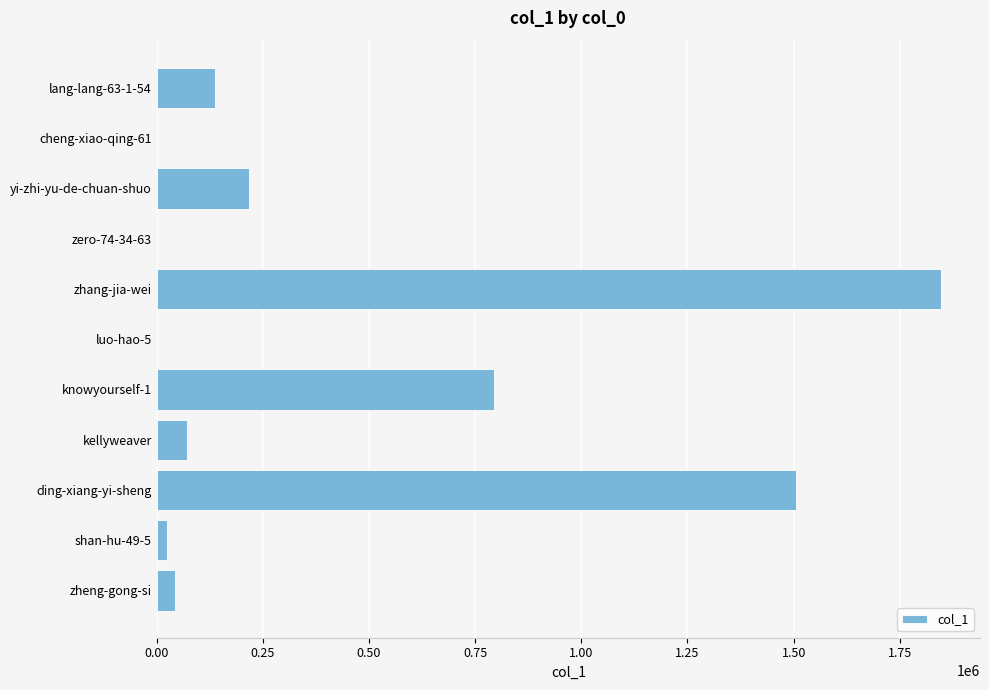

The chart shows a value of 218468 at yi-zhi-yu-de-chuan-shuo. True or false?

True